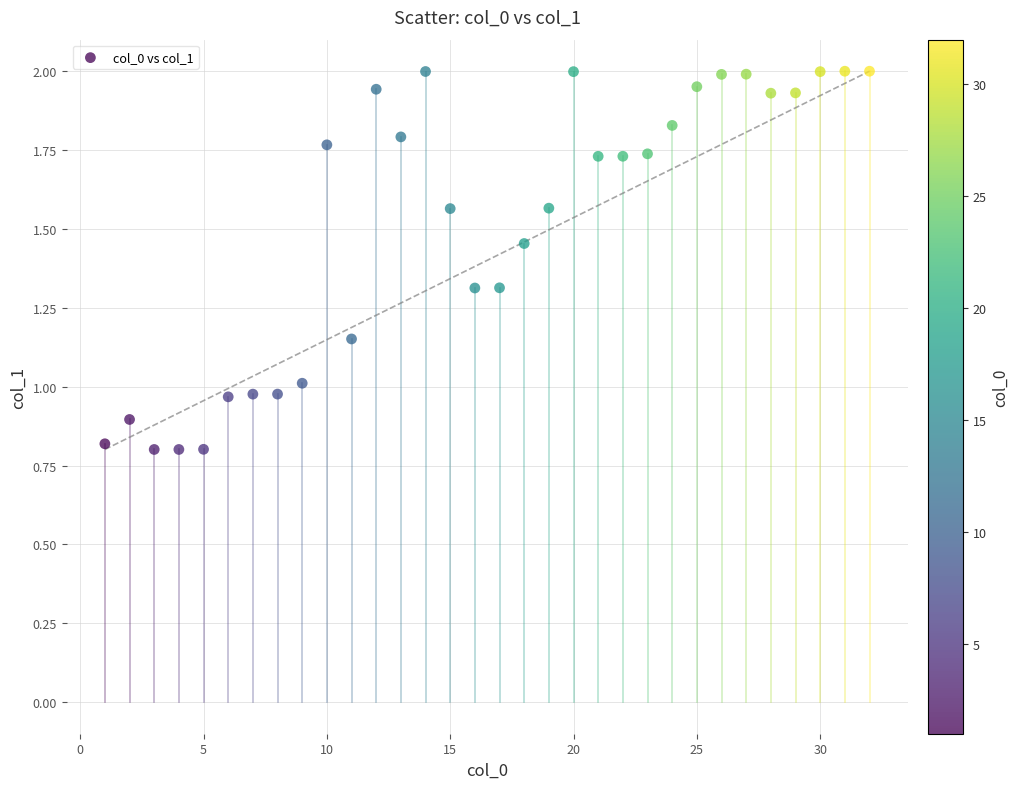

What is the range of X values (max minus min)?

31.0